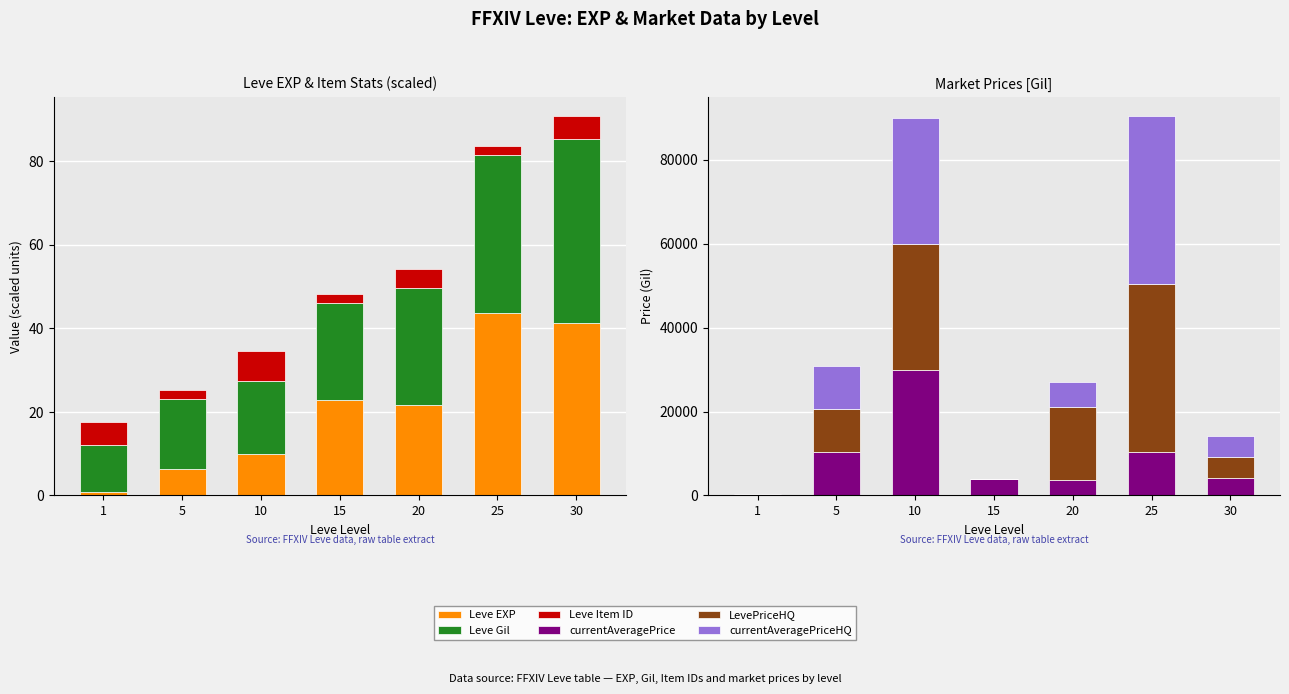

What is the difference between the Leve Gil values at 1 and 10?

6.2